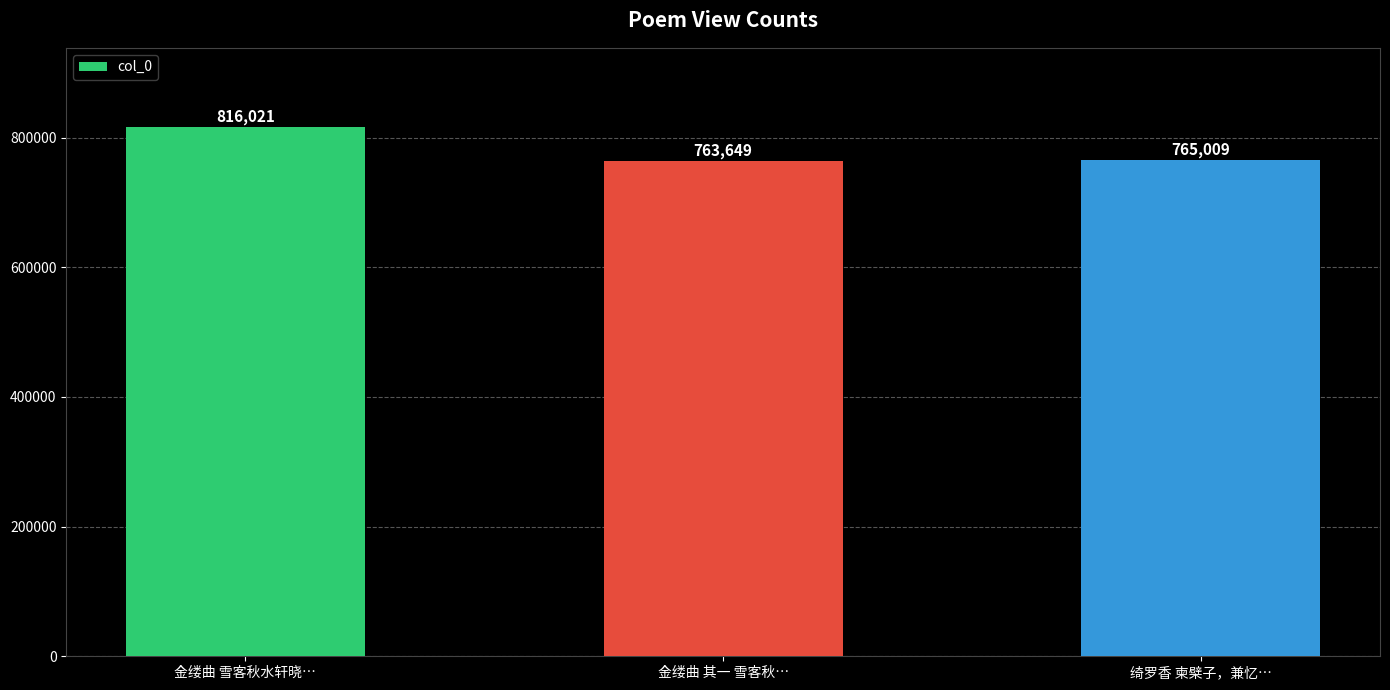

How many distinct data groups are displayed?

1